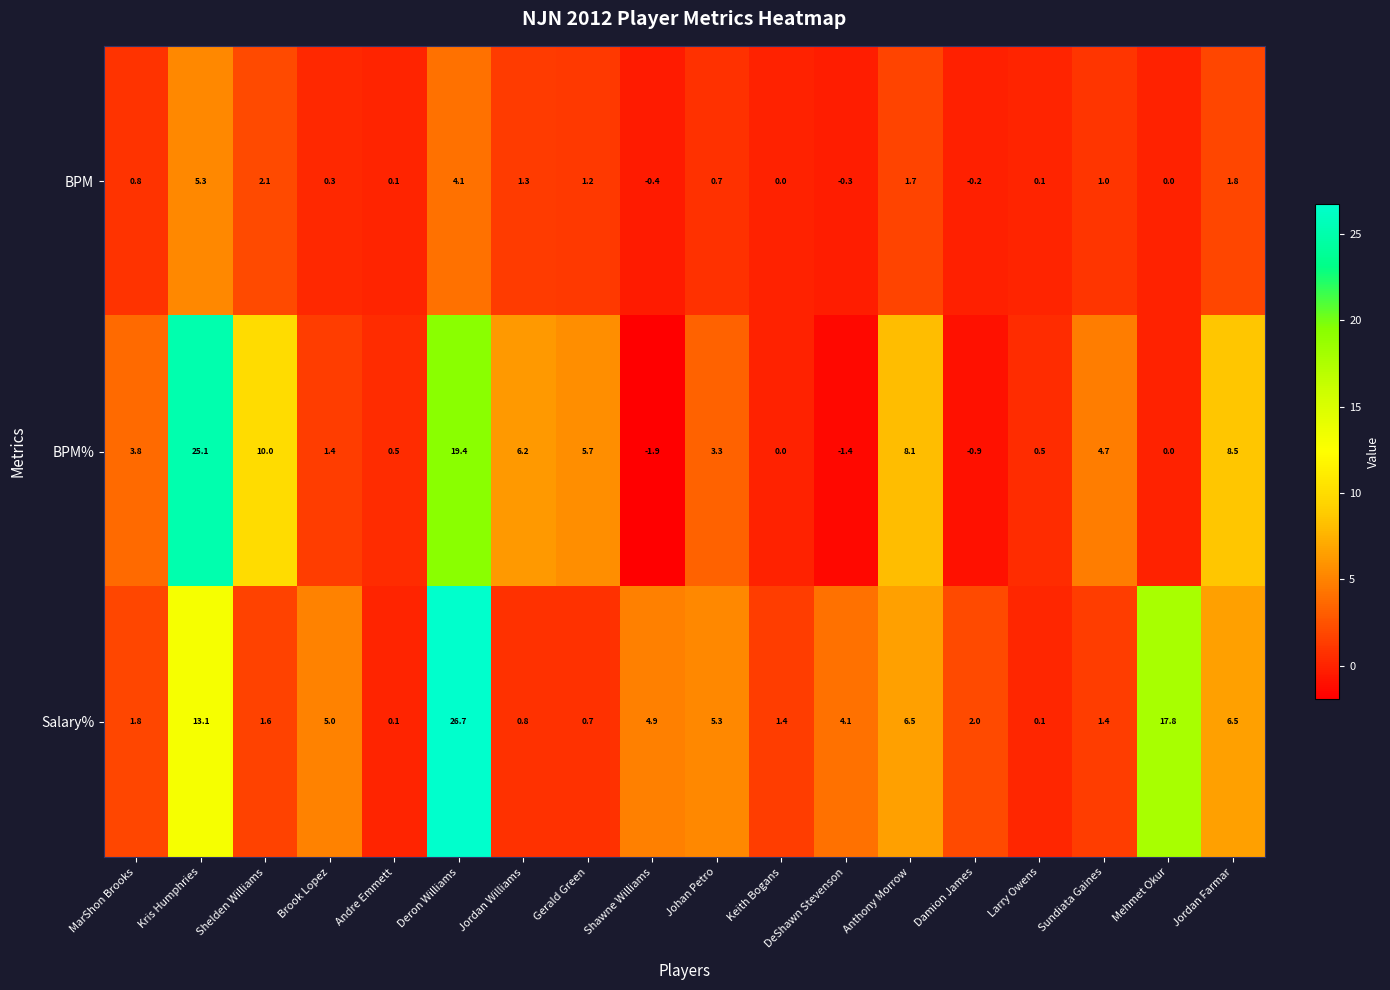

At which category is the sum across all series the highest?

Deron Williams